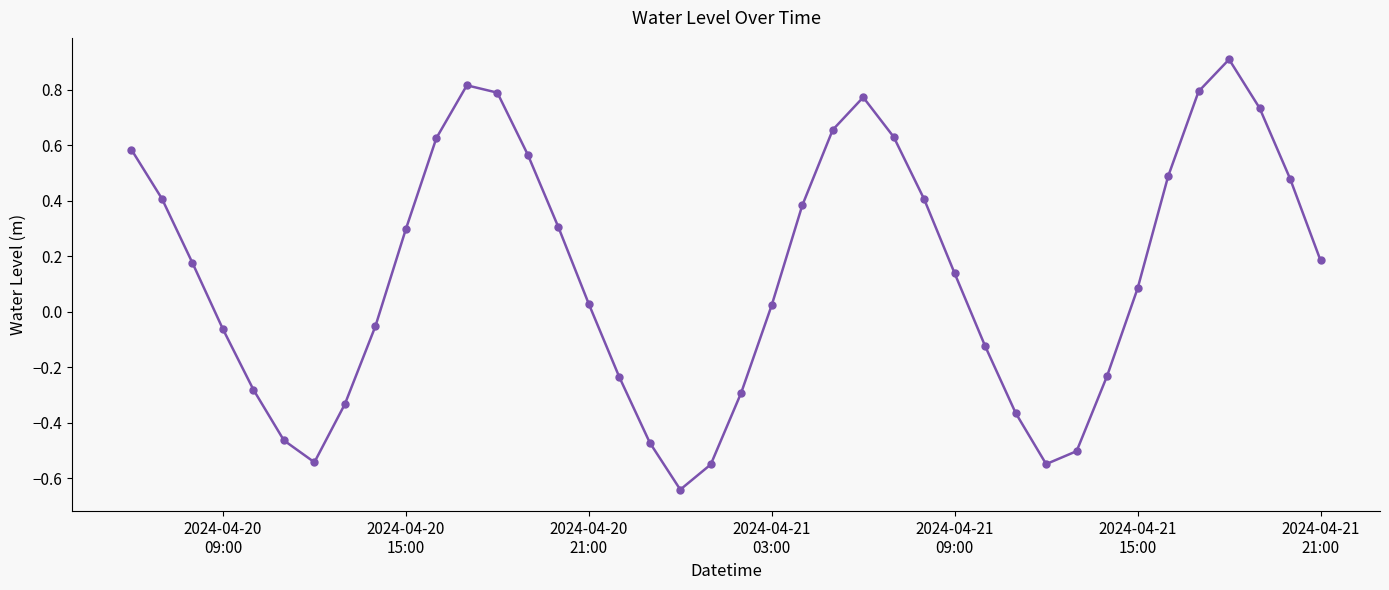

What is the maximum value shown in the chart?

0.9